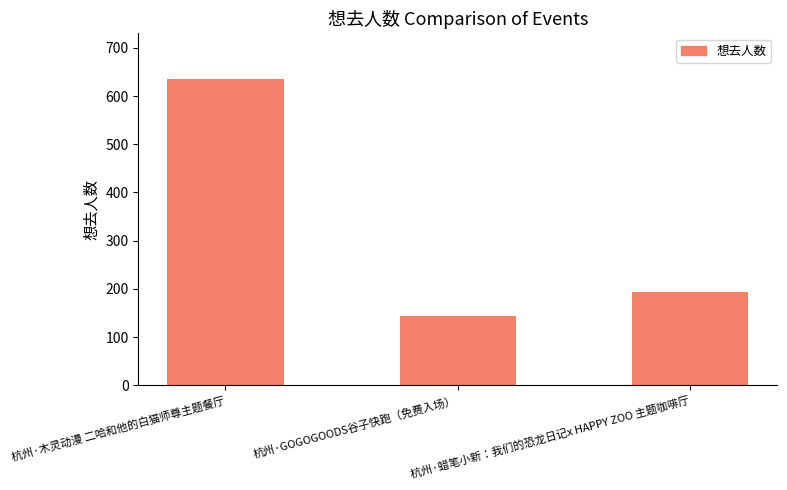

Read the value at 杭州·GOGOGOODS谷子快跑（免费入场）, to the nearest 50.

150